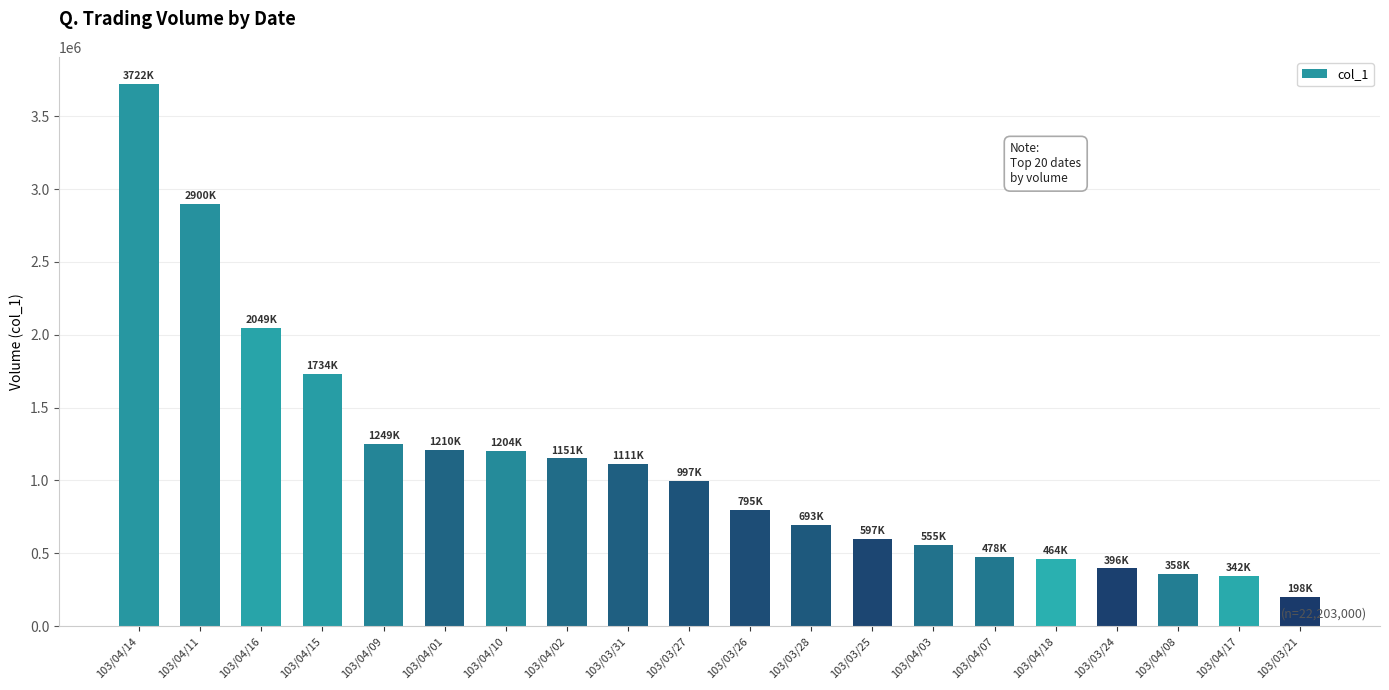

Is it true that the value at 103/04/07 is 478000?

True